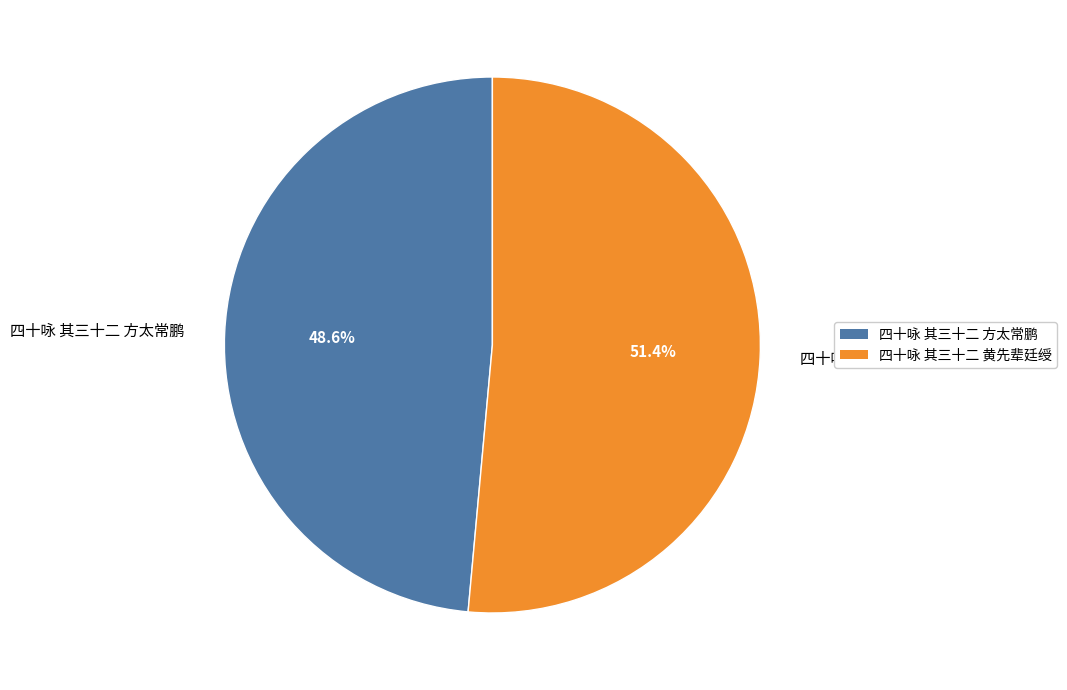

True or false: 四十咏 其三十二 黄先辈廷绶 accounts for 51% of the total.

True